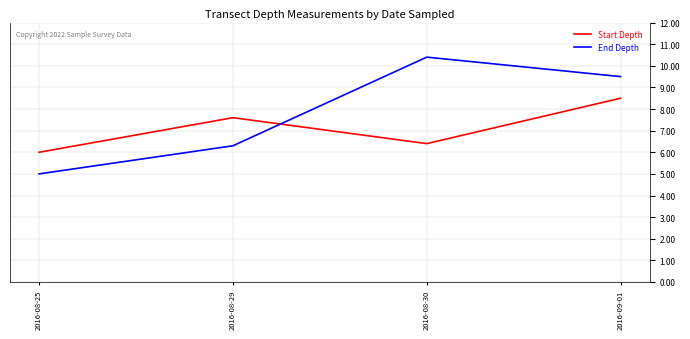

What is the sum of all End Depth values?

31.2